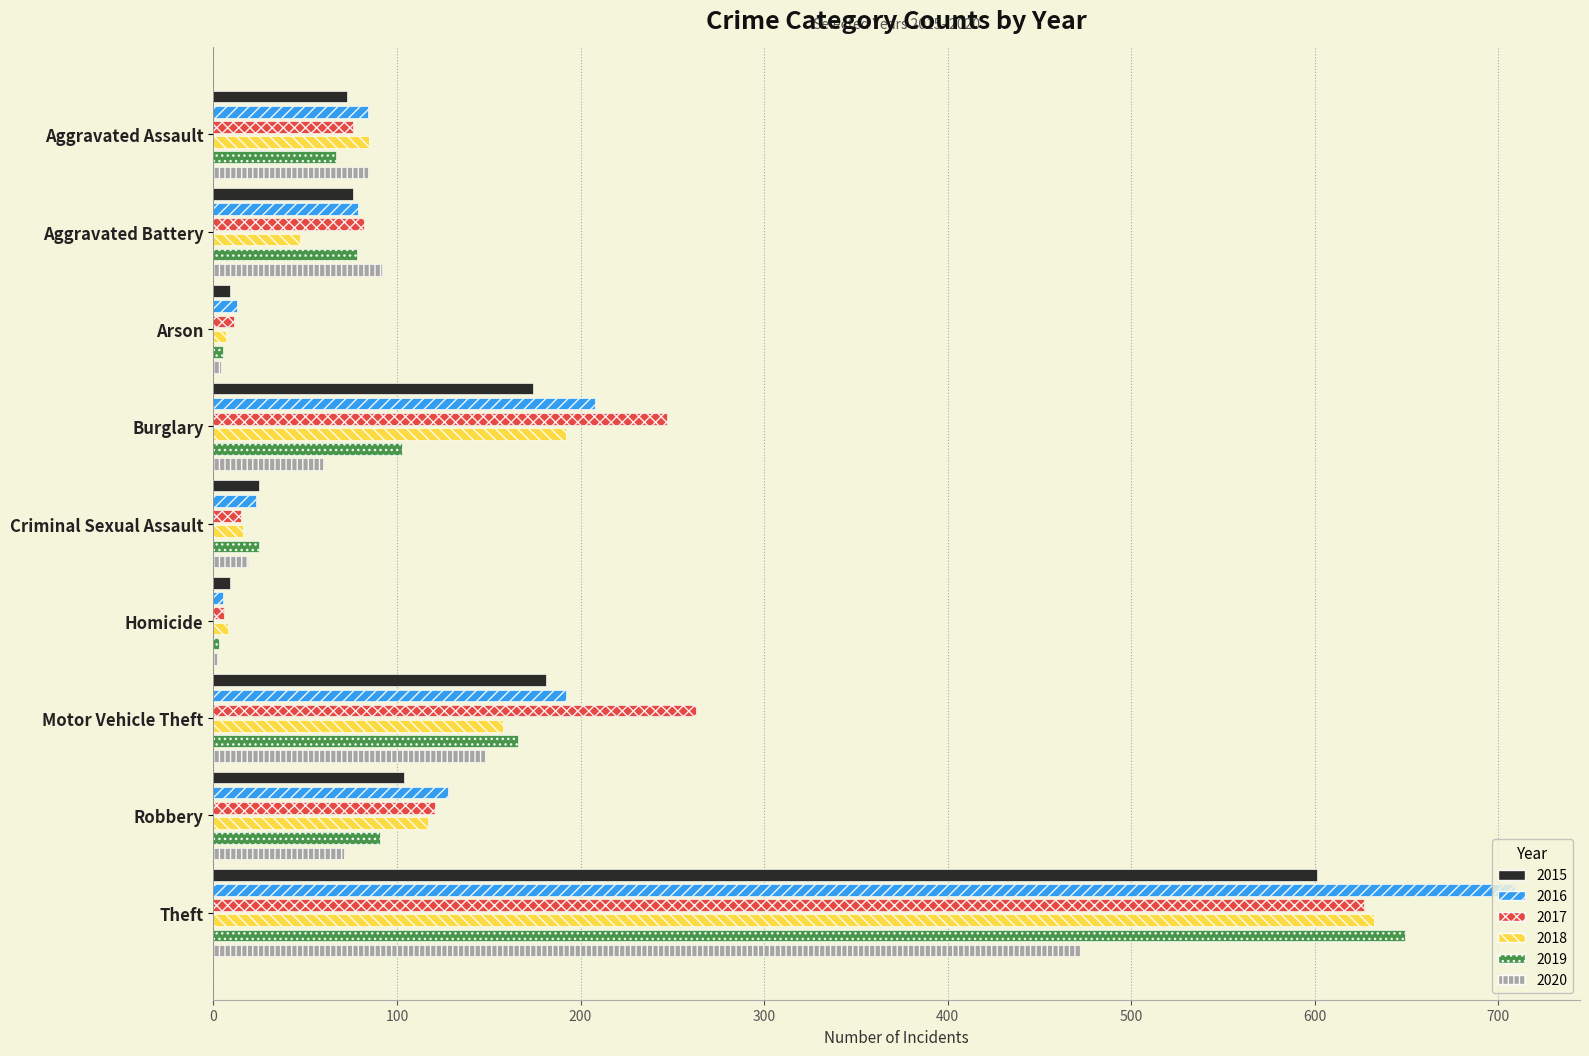

What position from the right is Criminal Sexual Assault?

5